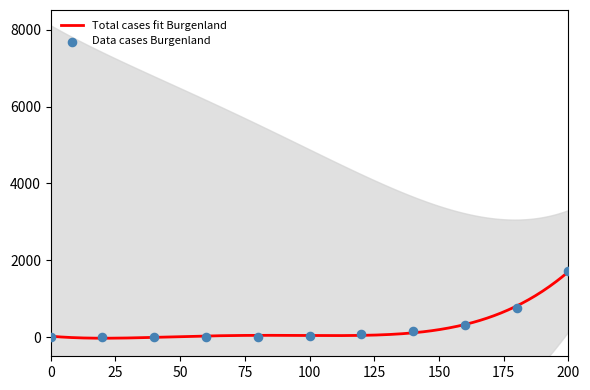

Which series contains the highest Y value?

Total cases fit